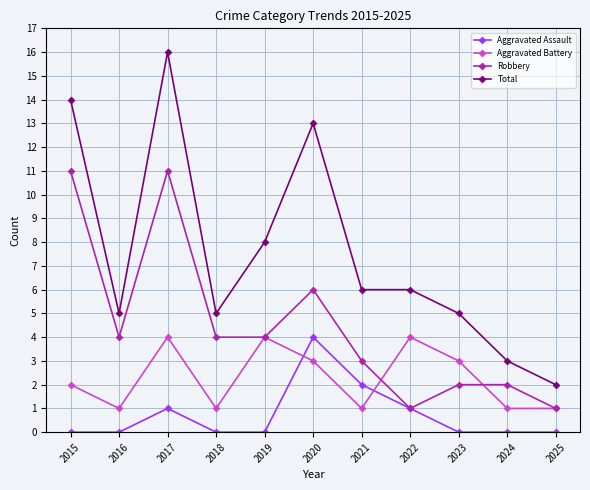

How many Robbery values are between 2 and 6?

7